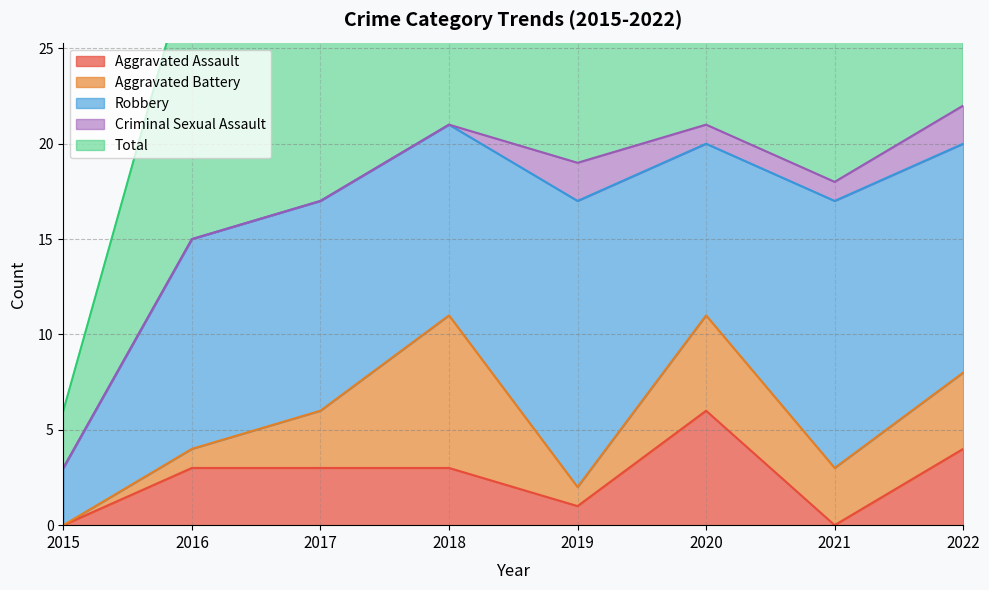

Reading right to left, what are all the values shown in this chart?

Aggravated Assault: 4	0	6	1	3	3	3	0
Aggravated Battery: 4	3	5	1	8	3	1	0
Robbery: 12	14	9	15	10	11	11	3
Criminal Sexual Assault: 2	1	1	2	0	0	0	0
Total: 22	18	21	20	21	17	15	3